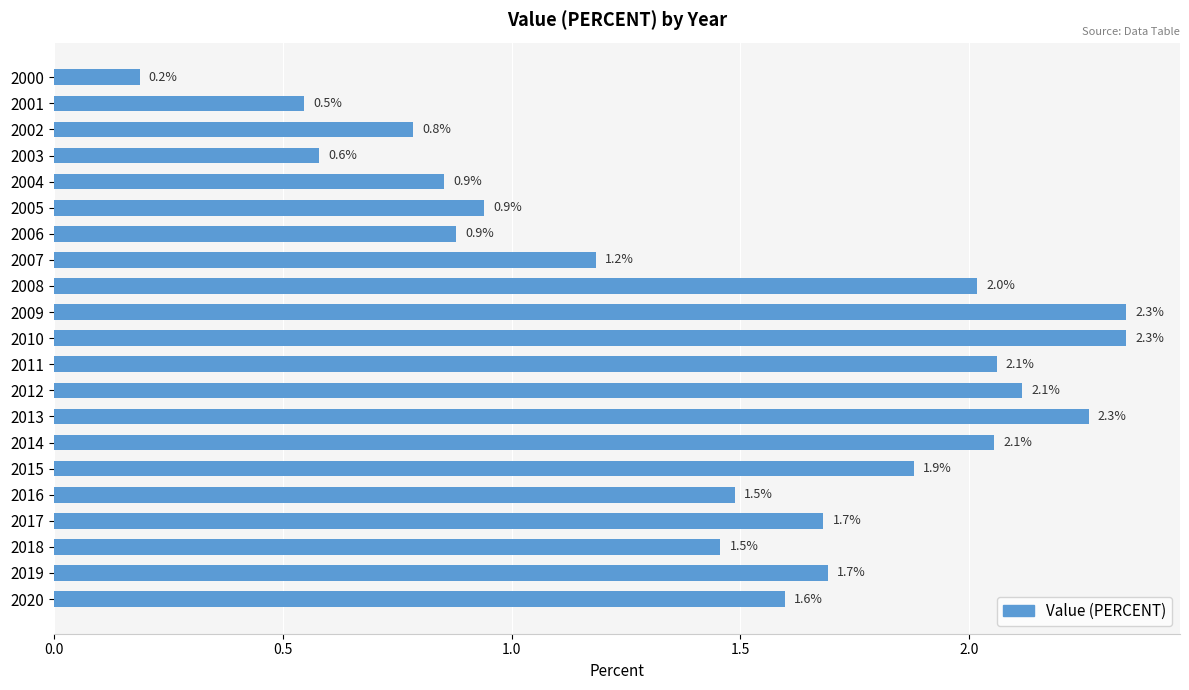

What is the value of the 12th bar from the top?

2.1